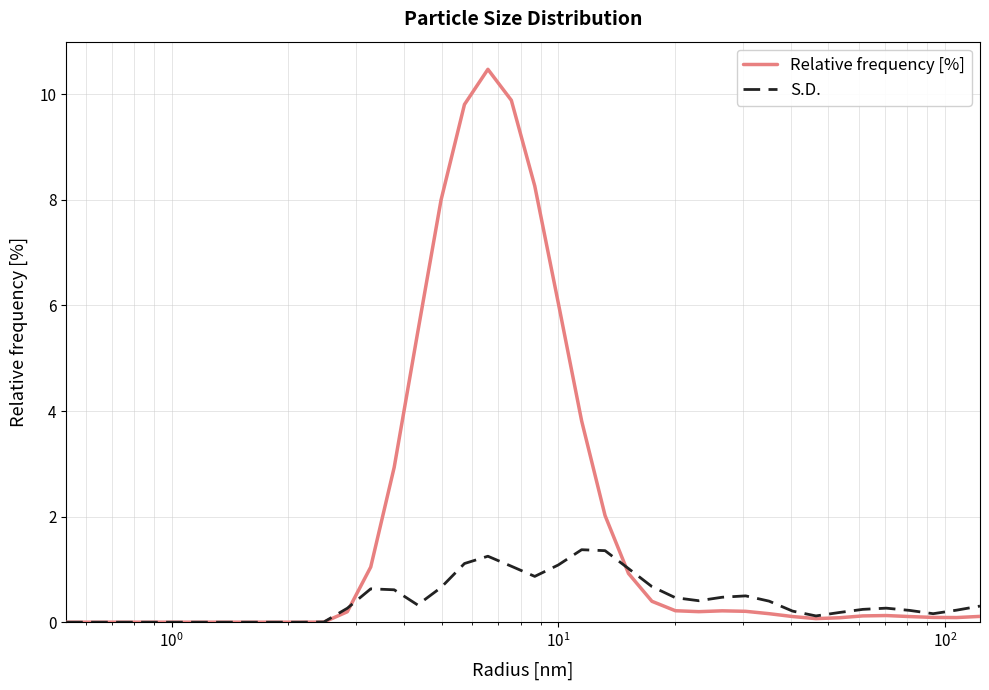

Rank the series by their maximum value, from highest to lowest.

Relative frequency [%], S.D.